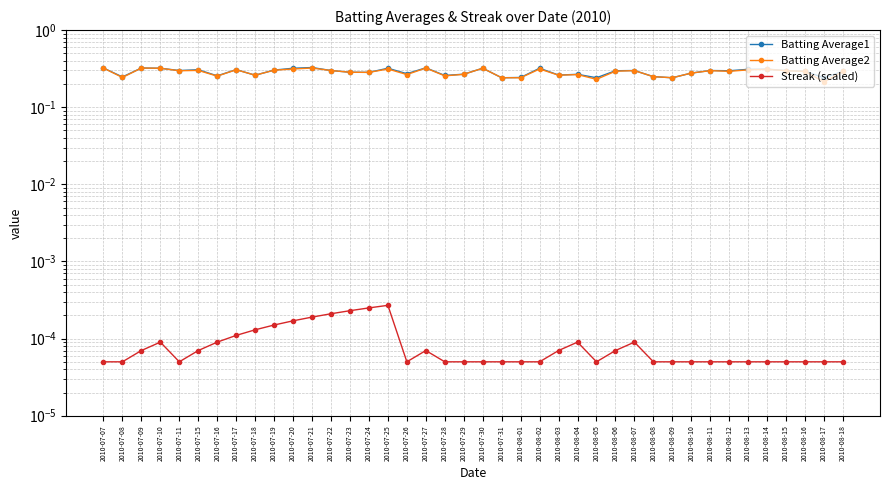

What is the sum of the Batting Average2 values at 2010-07-20 and 2010-07-10?

0.6